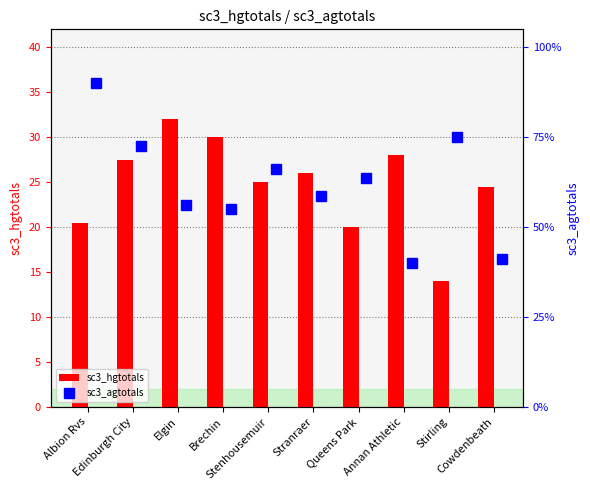

What is the highest value of the sc3_hgtotals series?

32.0